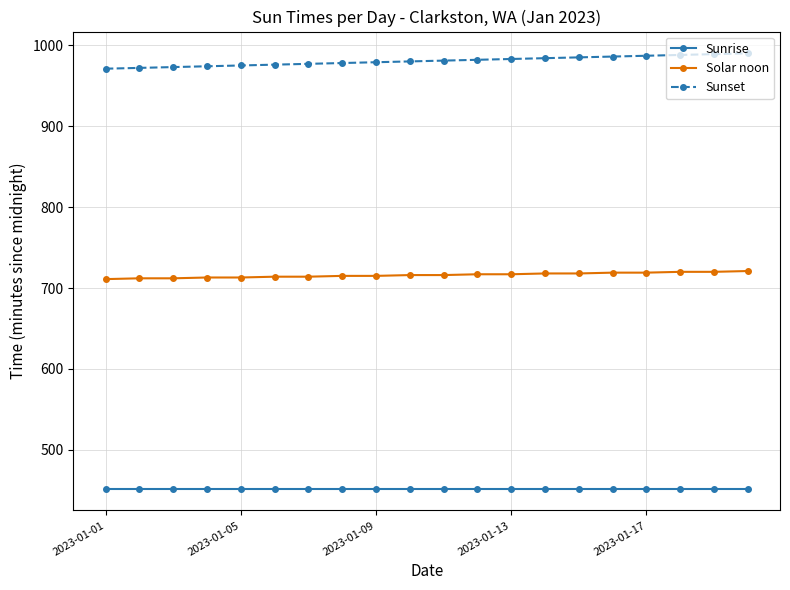

What is the value of the Solar noon point at the 18th from the left?

720